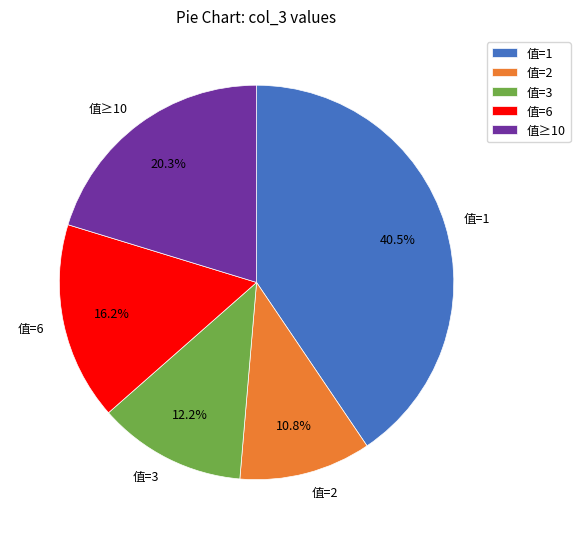

To the nearest percent, what is the average slice percentage?

20%